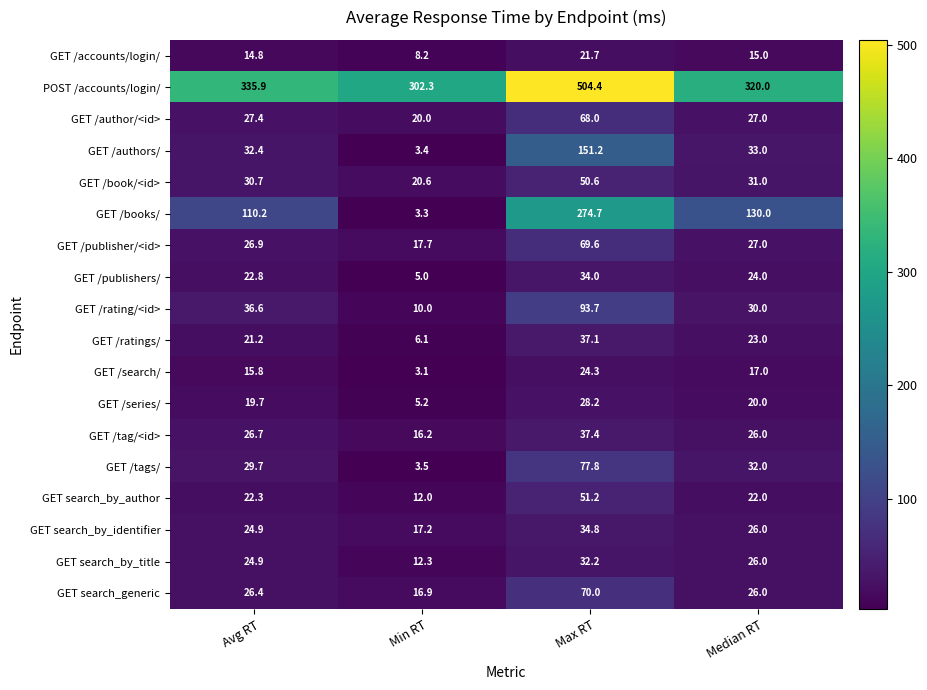

At which label does GET search_generic first exceed 26?

Avg RT